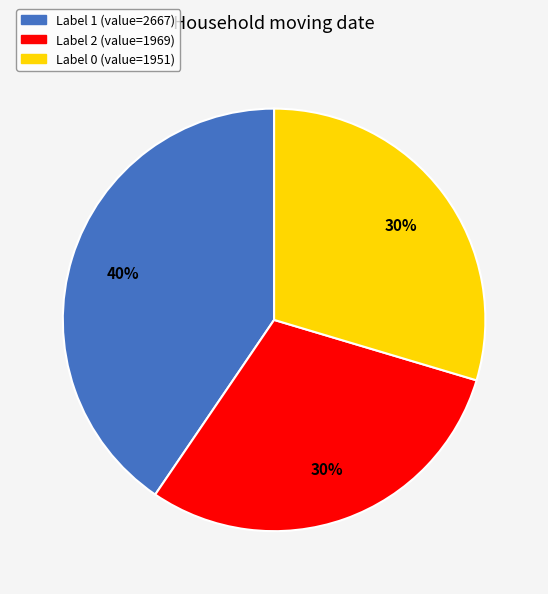

How many slices are in this pie chart?

3